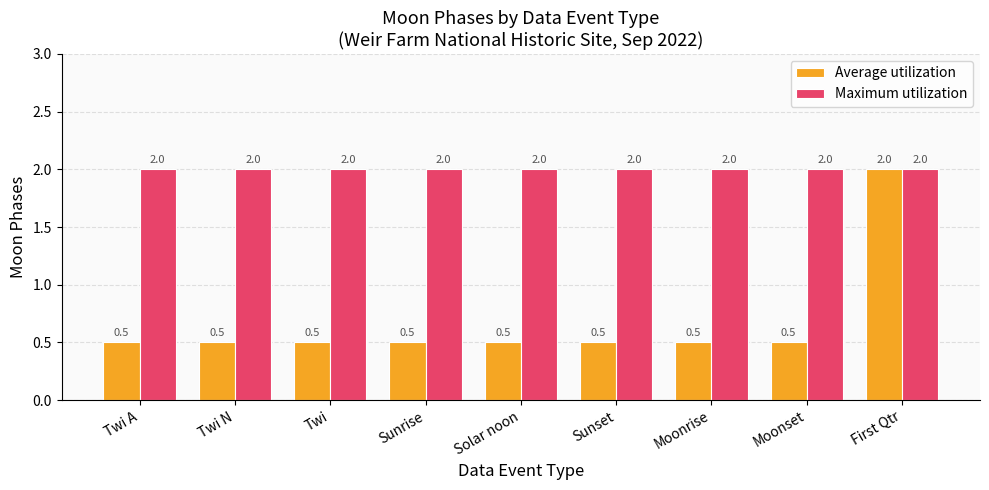

Rank the series by their average value, from lowest to highest.

Average utilization, Maximum utilization